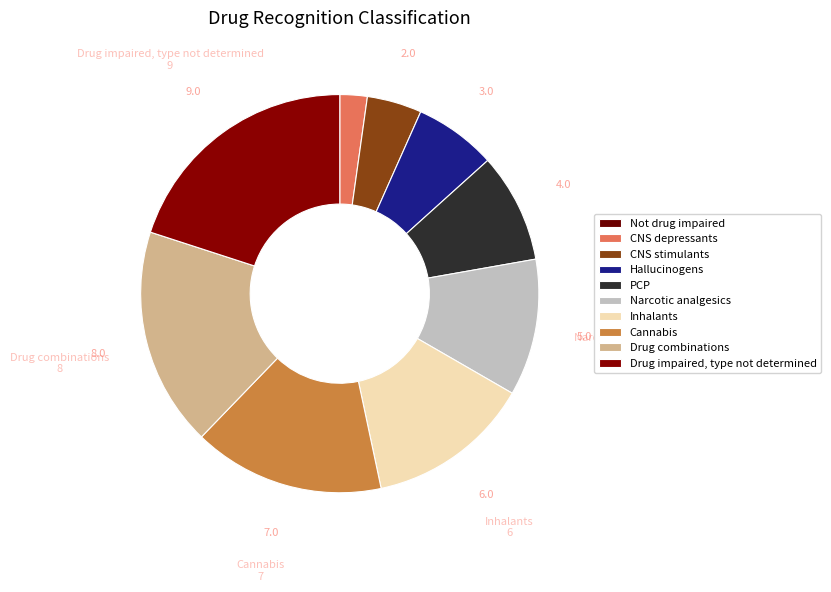

How many segments does this pie chart have?

10